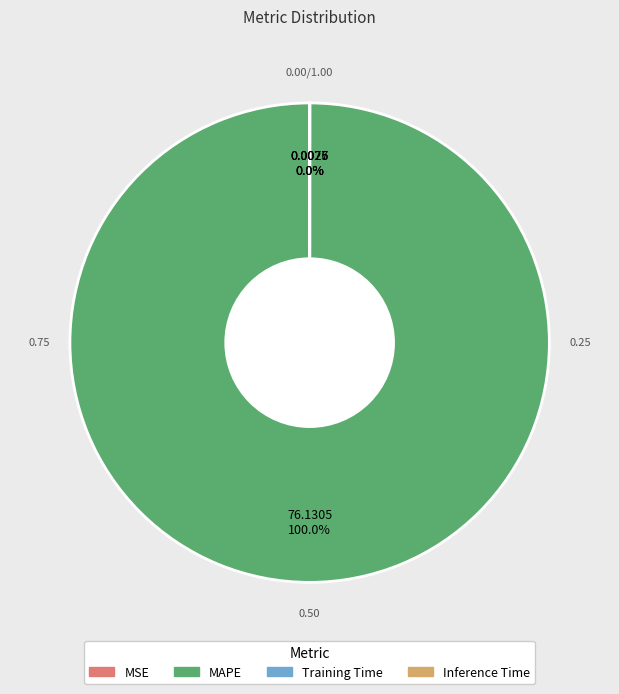

Does MAPE account for over 50% of the chart?

Yes